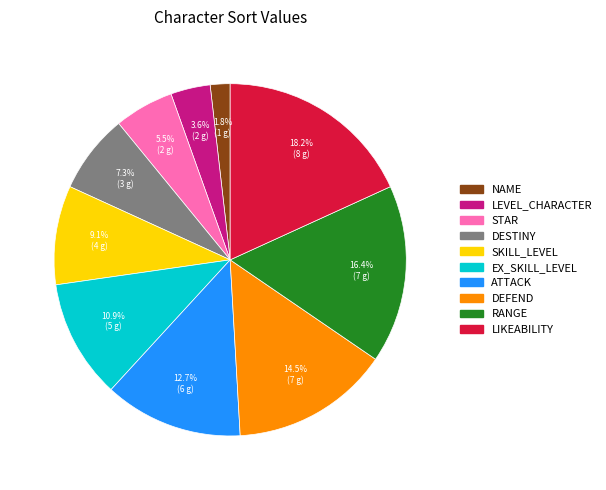

Is it true that DESTINY is 7% of the pie?

True